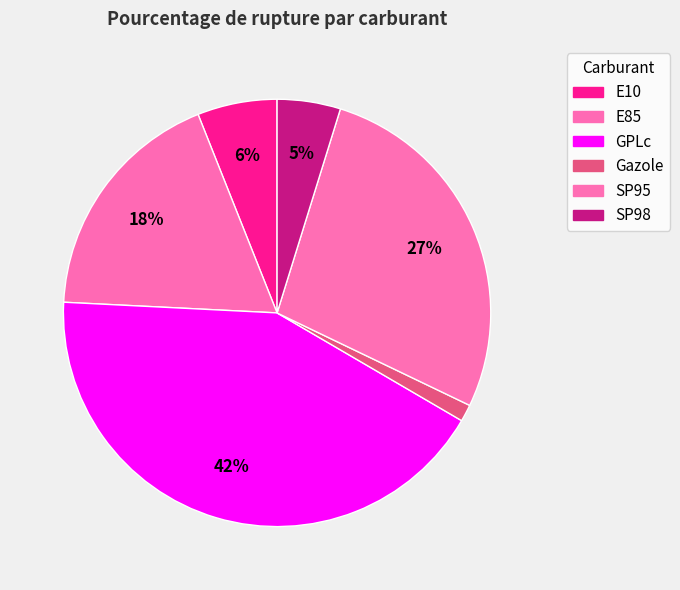

How many segments does this pie chart have?

6